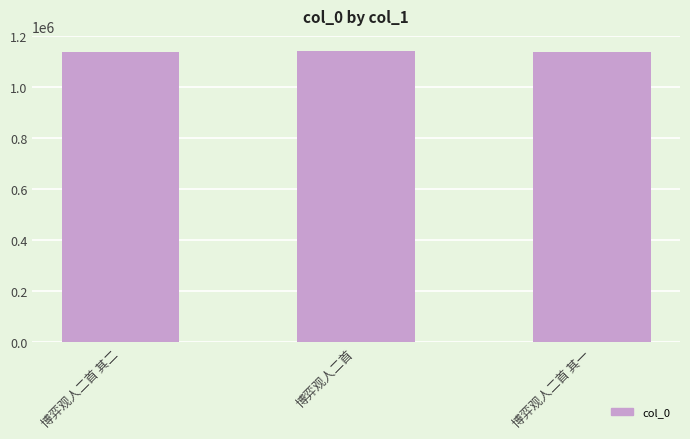

What position from the right is 博弈观人二首 其一?

1